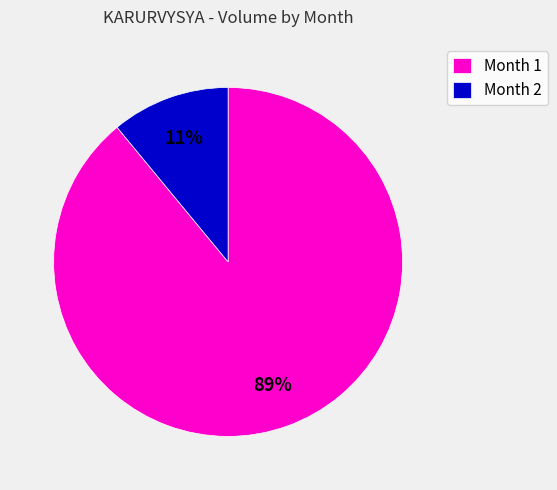

Is the sum of Month 2 and Month 1 greater than half?

Yes